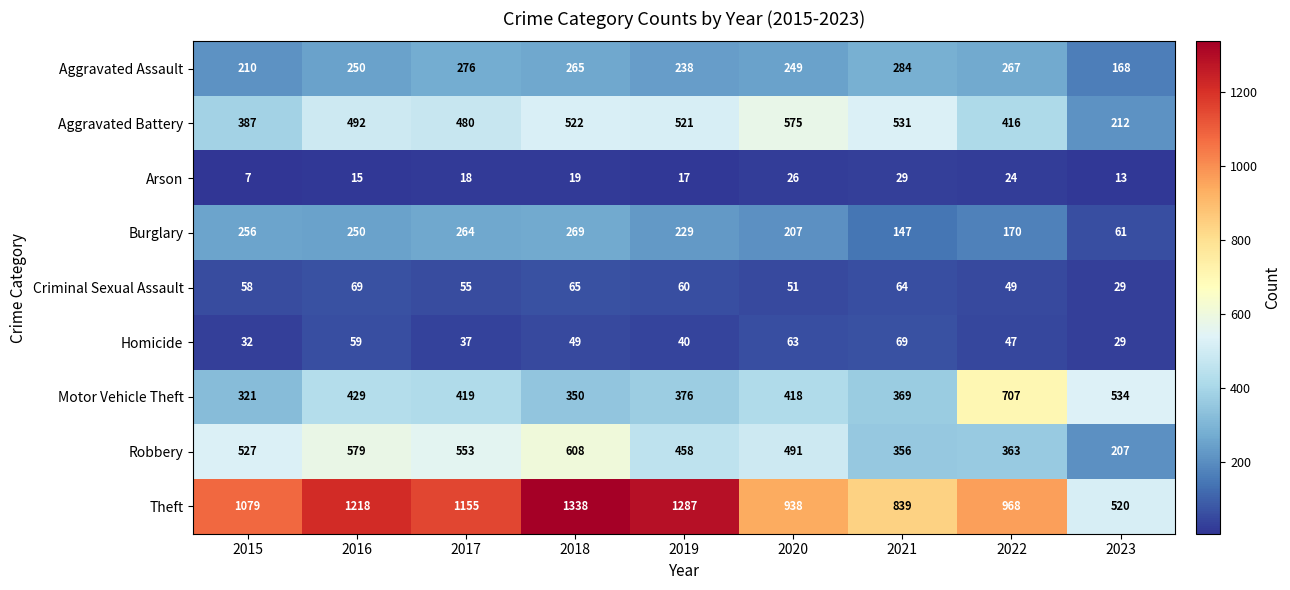

What is the difference between the second highest and second lowest values in the Aggravated Assault series?

66